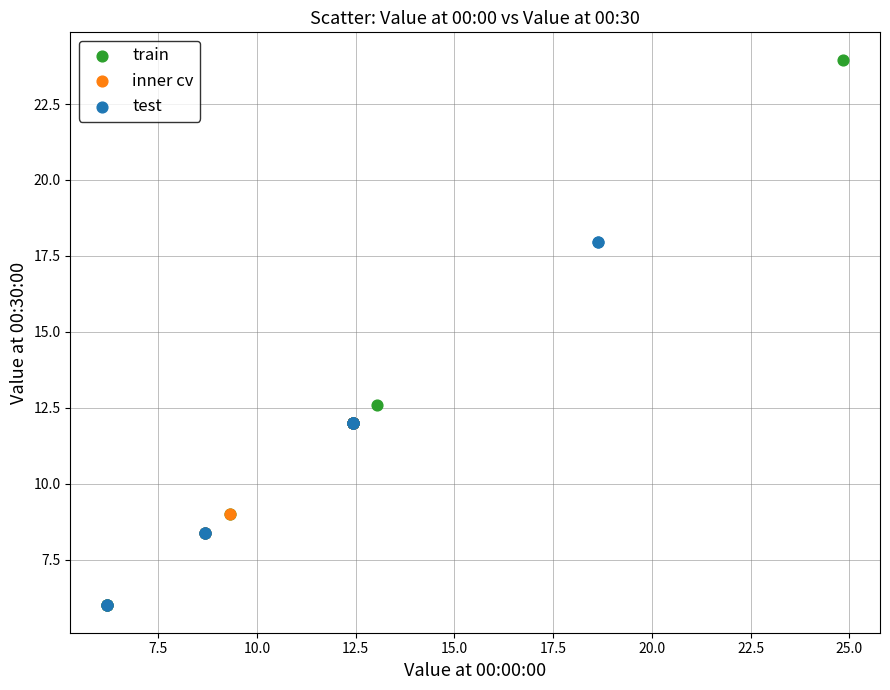

Which series has the widest spread of Y values?

train